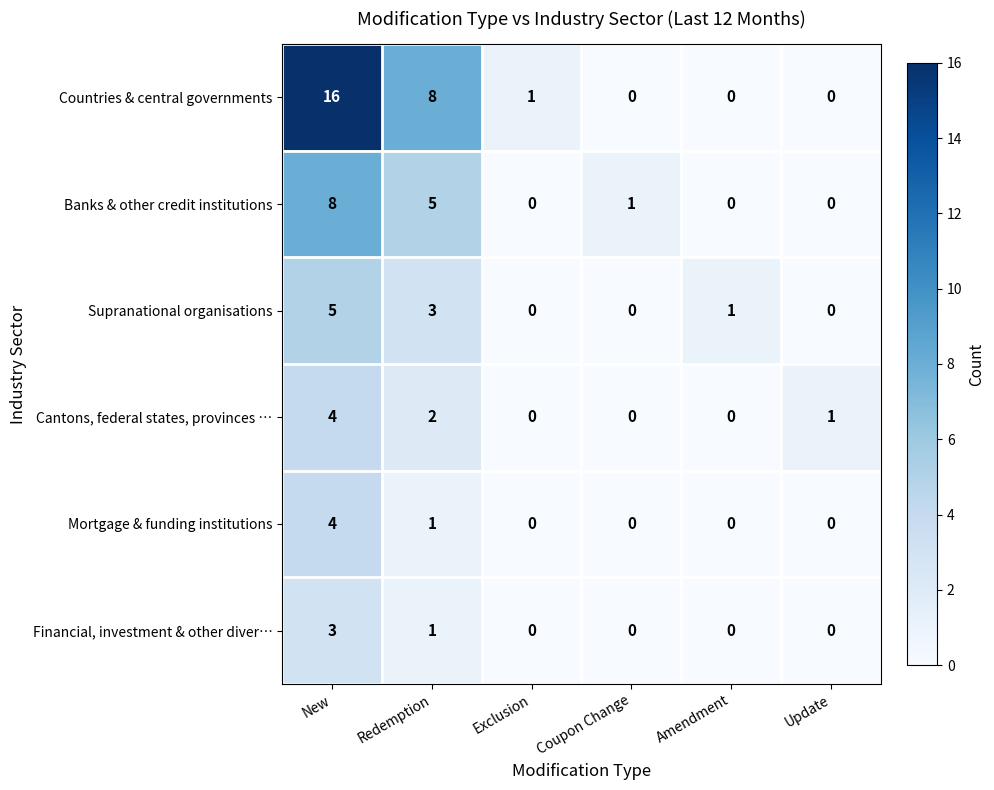

What is the total value across all series at Redemption?

20